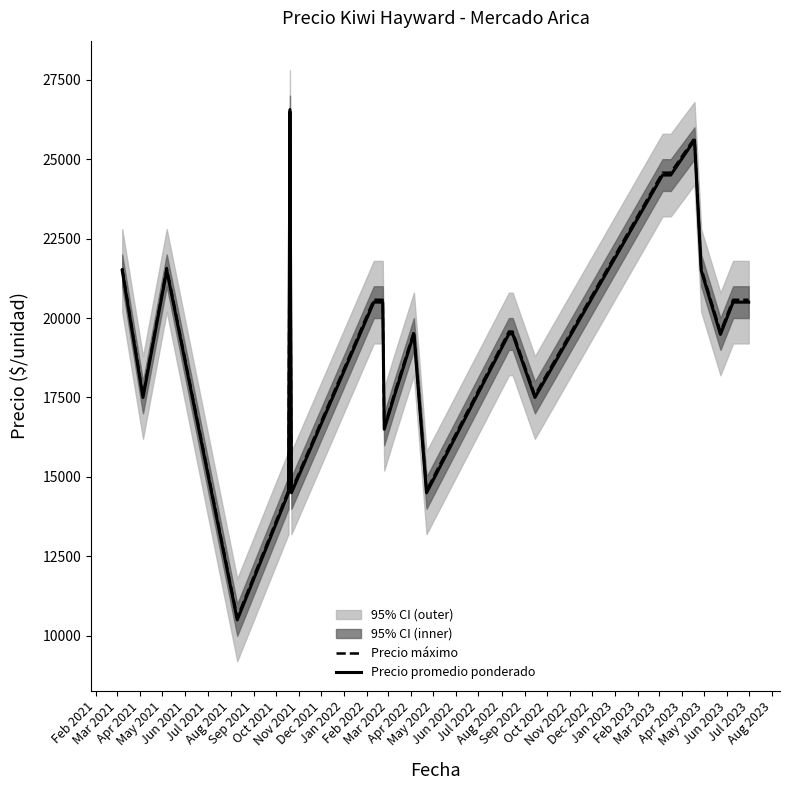

True or false: Precio promedio ponderado and Precio máximo intersect in this chart.

False